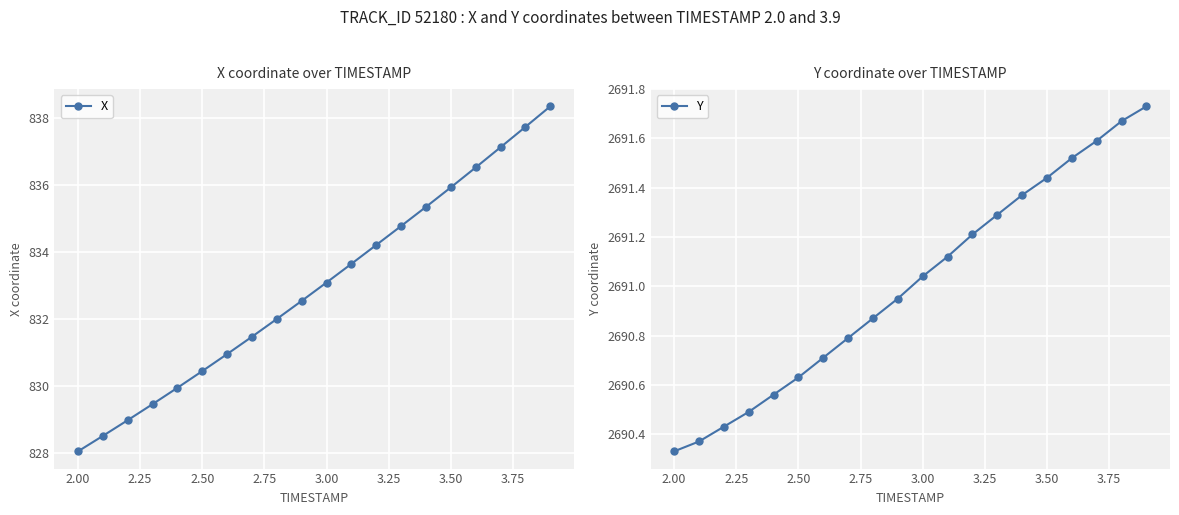

Reading left to right, list all the values displayed in this chart.

X: 828.0	828.5	829.0	829.5	829.9	830.4	830.9	831.5	832.0	832.5	833.1	833.6	834.2	834.8	835.3	835.9	836.5	837.1	837.7	838.3
Y: 2690.3	2690.4	2690.4	2690.5	2690.6	2690.6	2690.7	2690.8	2690.9	2690.9	2691.0	2691.1	2691.2	2691.3	2691.4	2691.4	2691.5	2691.6	2691.7	2691.7